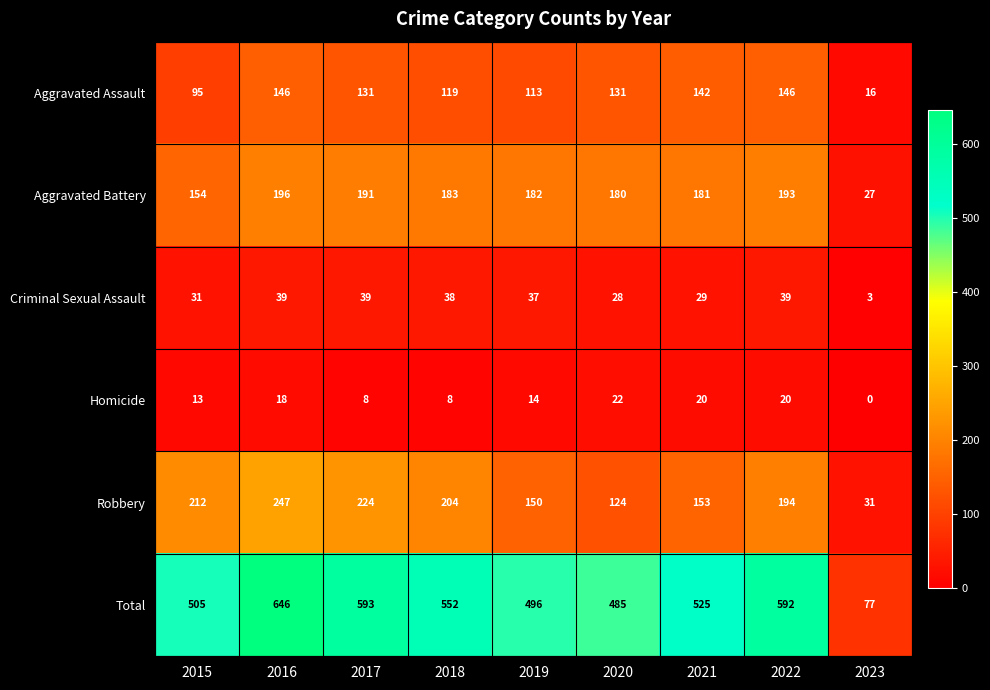

The value of Criminal Sexual Assault at 2019 is 16. True or false?

False